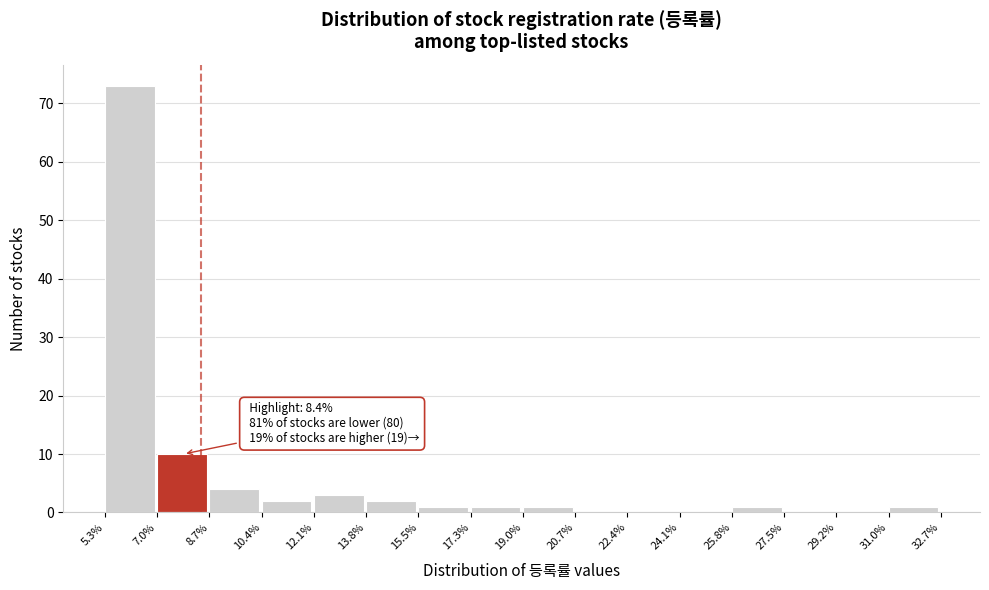

Over which range of the x-axis is the bar tallest?

5.3% to 7.0%